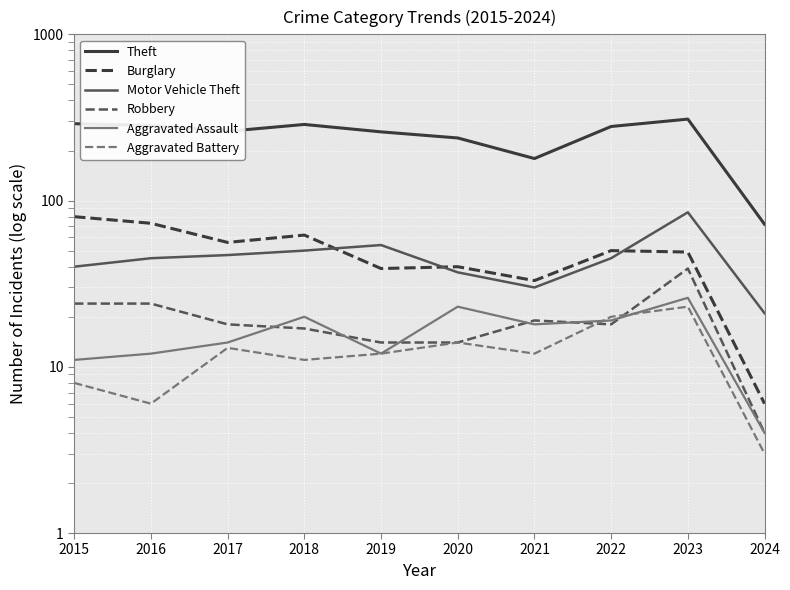

Is it true that Motor Vehicle Theft equals 11 at 2024?

False